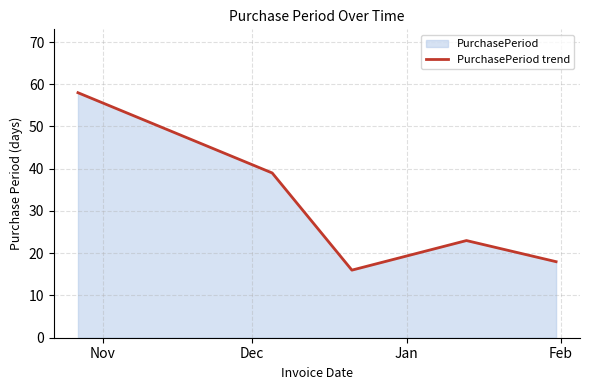

Count the number of categories in the chart.

5